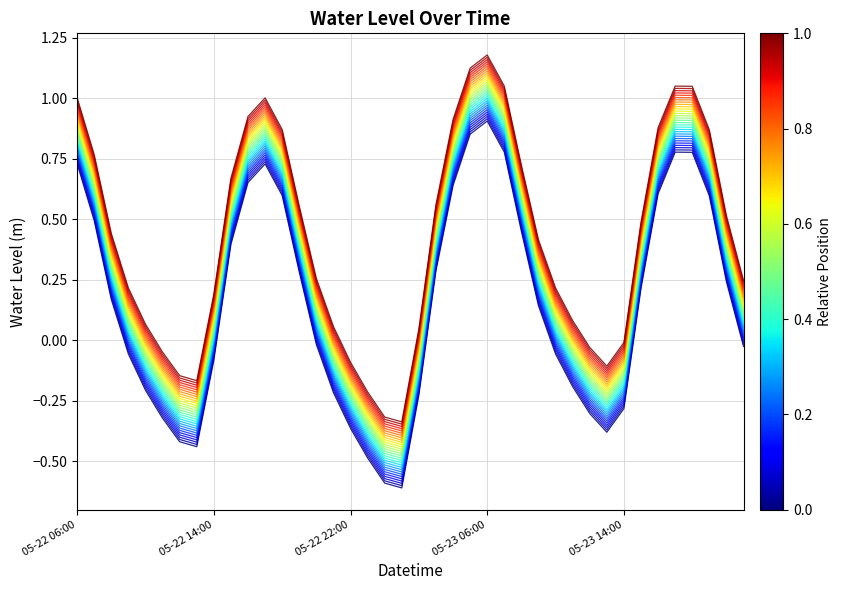

Does the chart display data point markers on the line(s)?

No